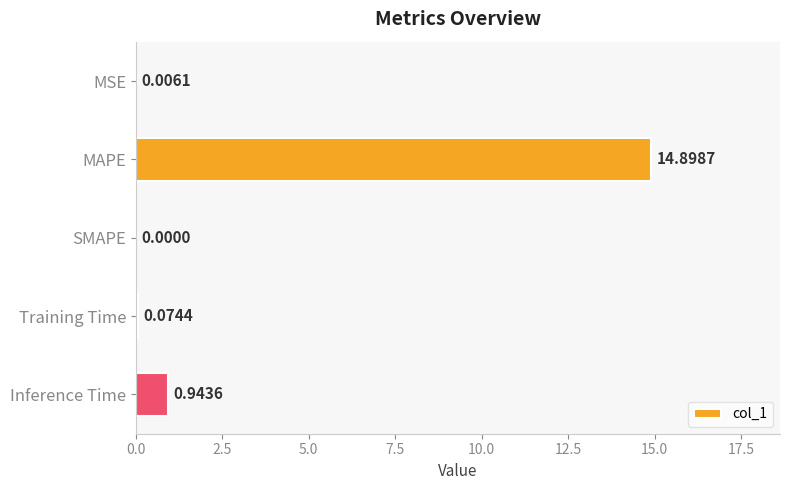

Which has a higher value, MSE or Training Time?

Training Time